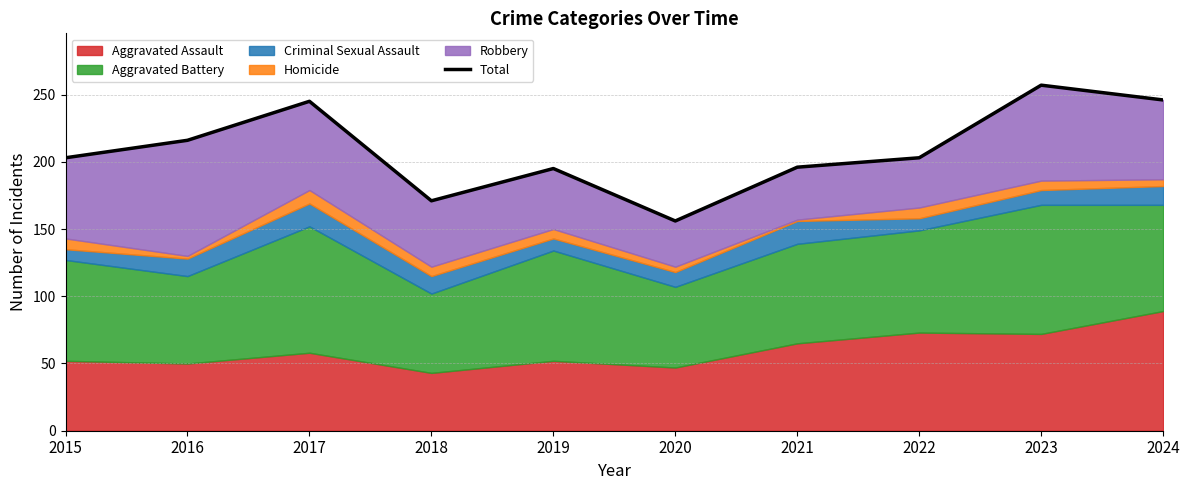

What is the greatest value displayed?

257